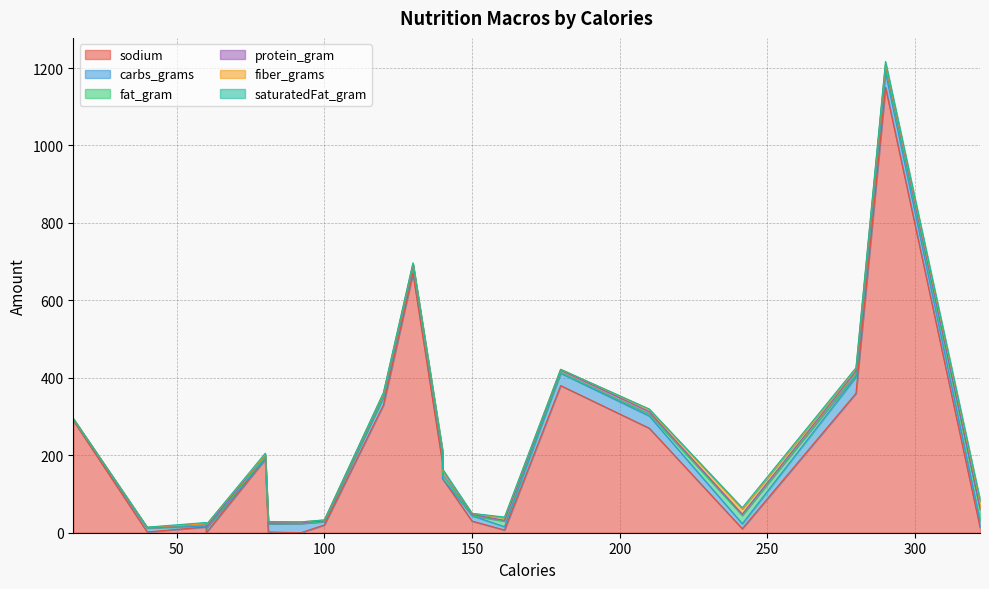

Where is the first local maximum for fat_gram?

140